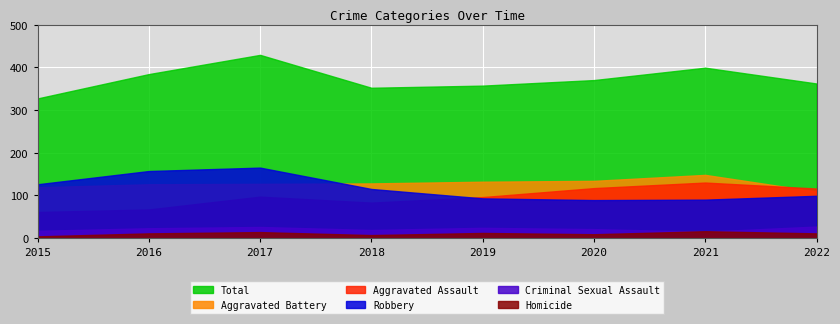

What is the sum of all Total values?

2980